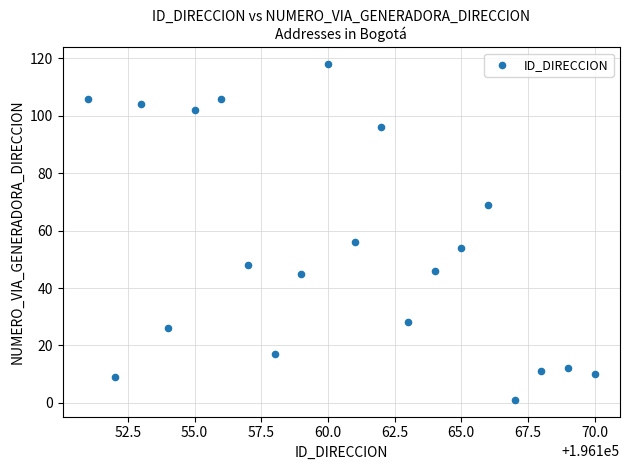

What Y value in the scatter plot is closest to 59?

56